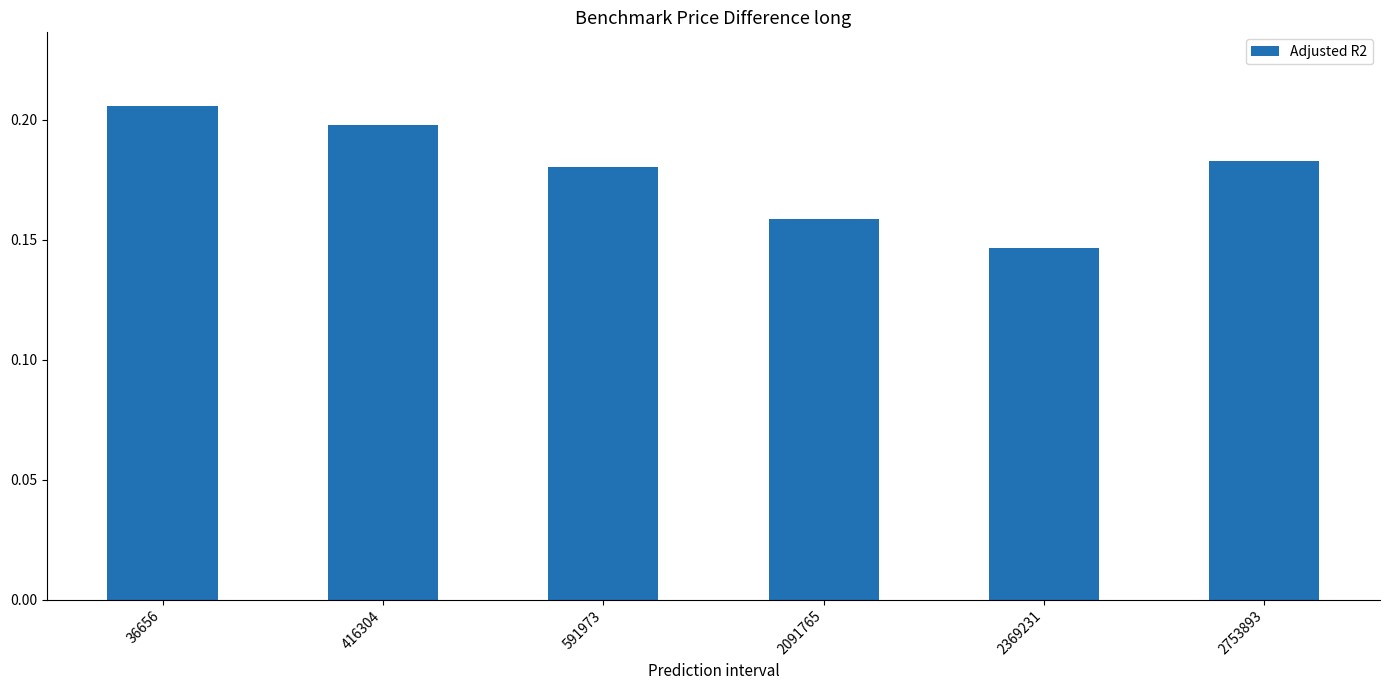

What is the sum of all values?

1.1